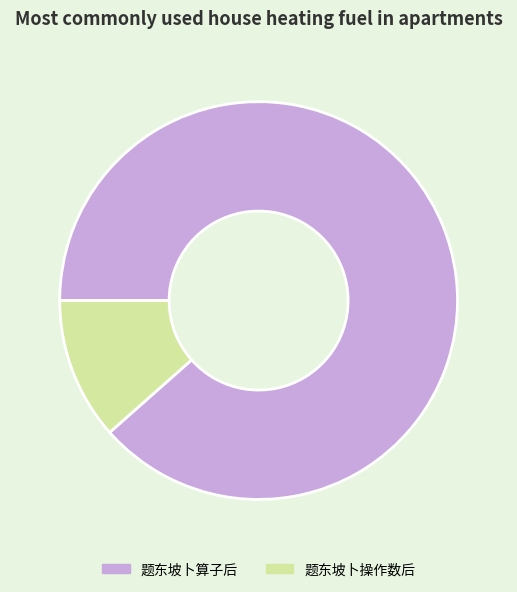

The 题东坡卜操作数后 slice represents 21% of the pie. True or false?

False